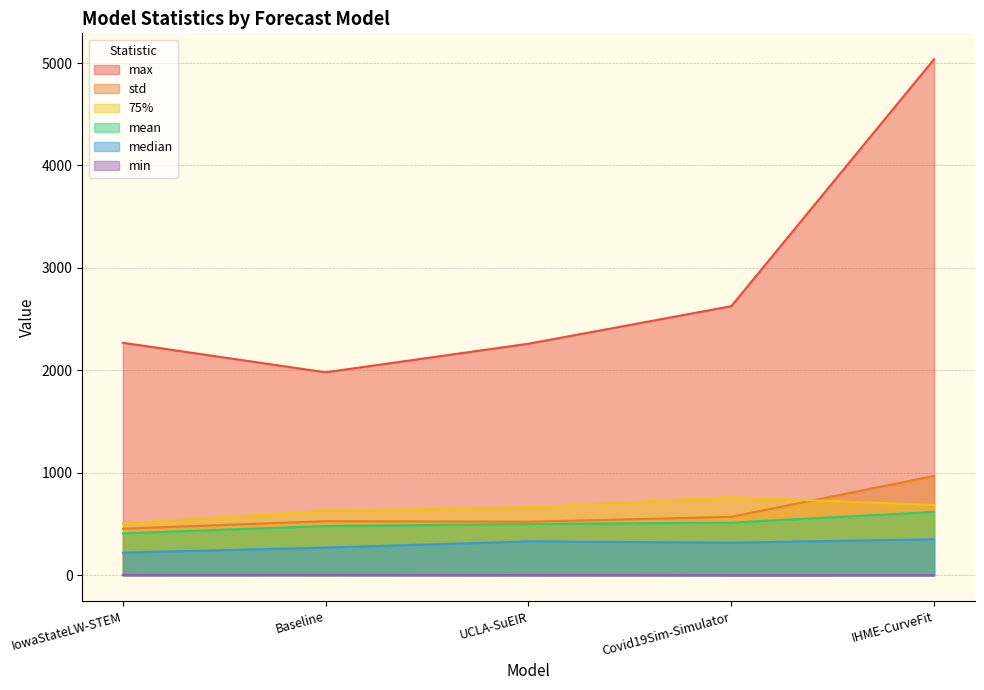

How many distinct data groups are displayed?

6